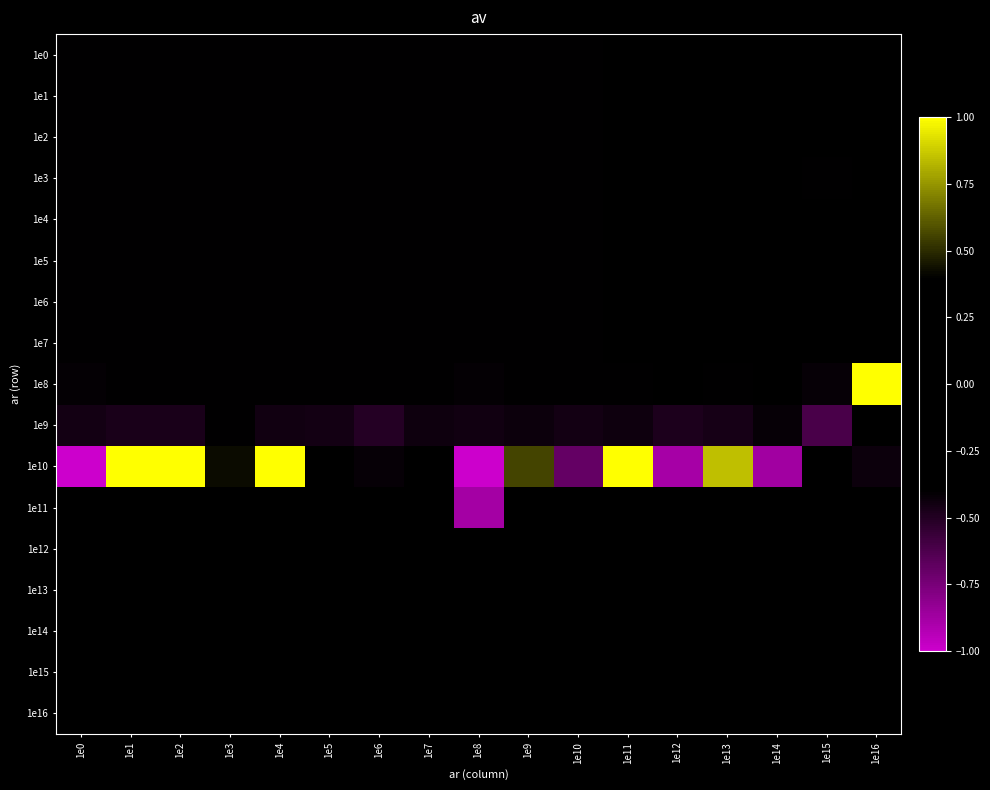

Which category has the highest value across all series?

1e16